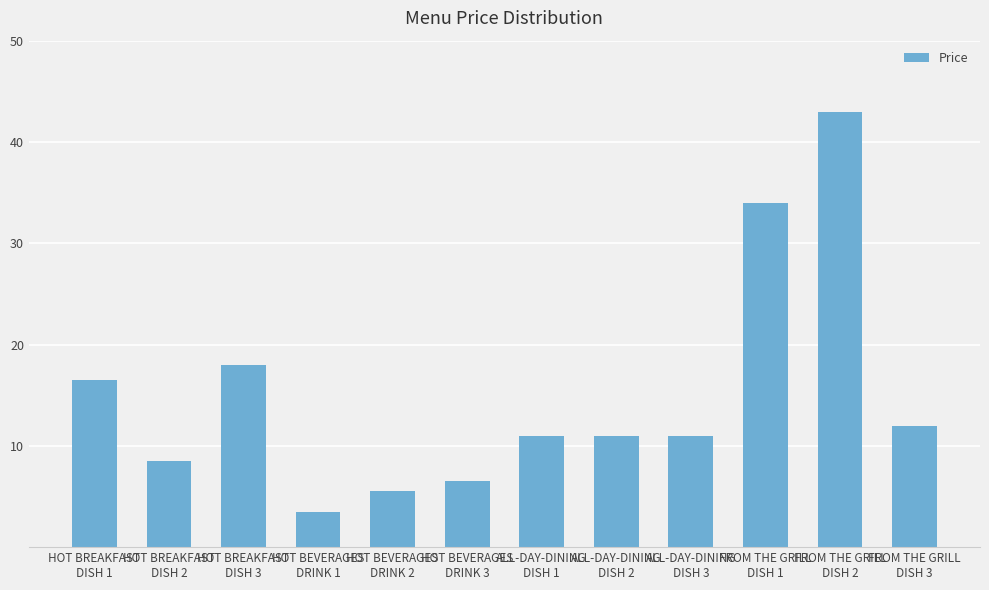

What is the difference between the values at ALL-DAY-DINING
DISH 3 and FROM THE GRILL
DISH 2?

32.0